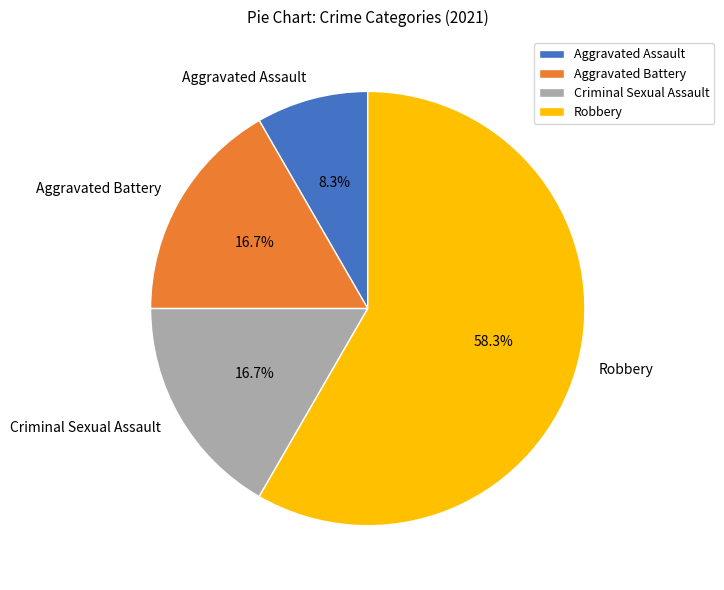

To the nearest percent, what is the difference between the Criminal Sexual Assault and Aggravated Assault slice percentages?

8%